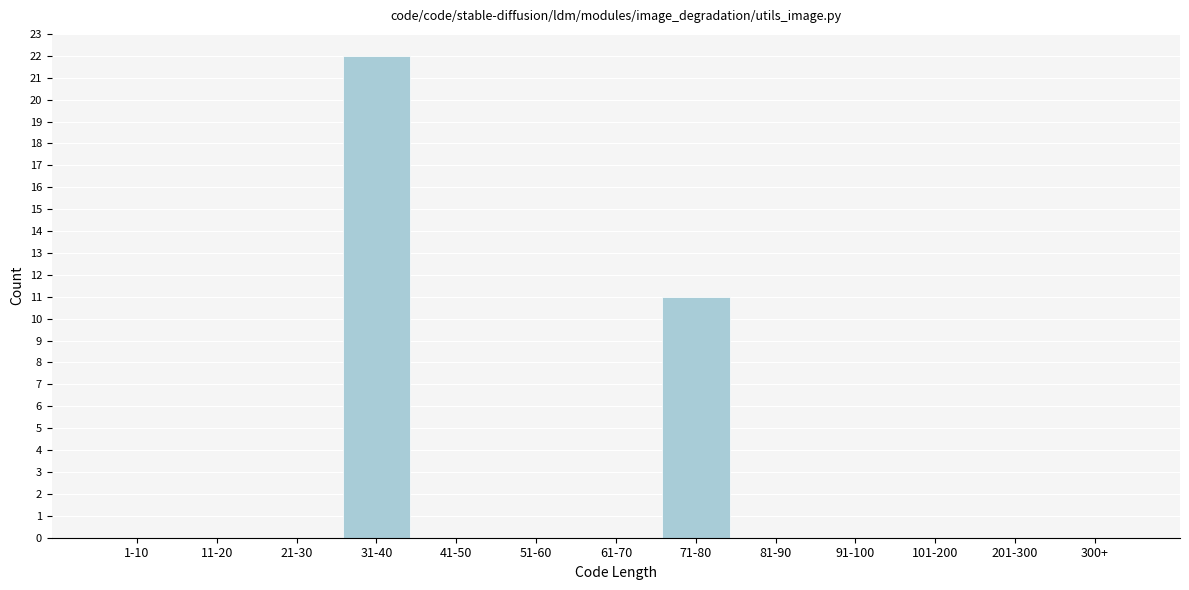

Reading left to right, transcribe all the data shown in this chart.

1-10=0	11-20=0	21-30=0	31-40=22	41-50=0	51-60=0	61-70=0	71-80=11	81-90=0	91-100=0	101-200=0	201-300=0	300+=0